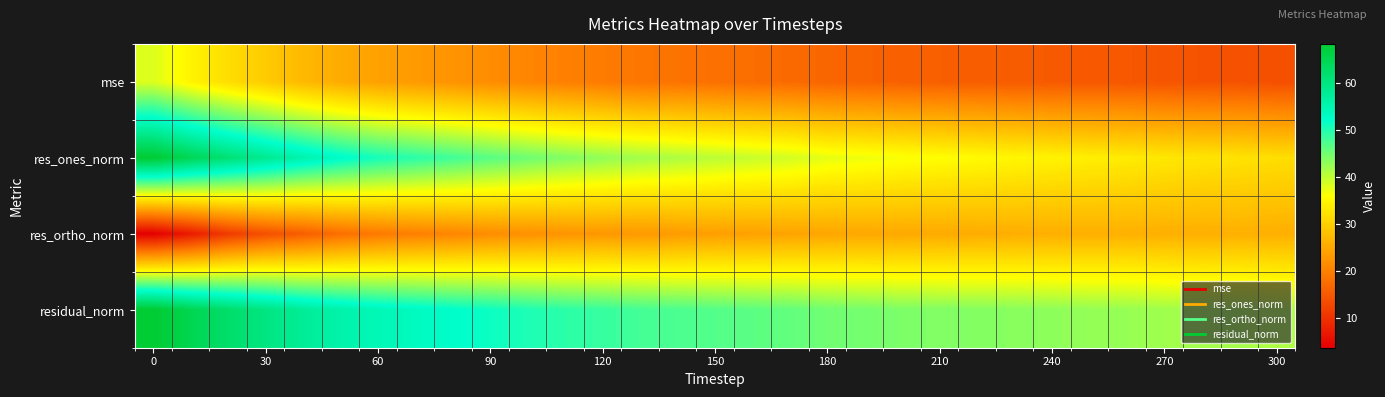

Reading left to right, extract all data points from this chart.

mse: 38.3	34.7	31.8	29.5	27.2	25.4	24.2	23.3	22.4	21.6	20.7	20.0	19.4	18.8	18.4	18.0	17.6	17.3	16.7	16.4	16.1	15.9	15.7	15.5	15.3	15.0	14.9	14.5	14.3	14.2	13.9
res_ones_norm: 68.2	64.6	61.3	58.3	55.4	52.8	50.8	49.4	48.1	46.6	45.2	44.0	42.9	41.9	41.2	40.4	39.6	38.9	37.6	37.1	36.4	35.9	35.5	35.0	34.6	34.0	33.6	33.1	32.8	32.5	31.9
res_ortho_norm: 3.7	7.2	11.3	14.0	15.7	17.8	19.2	20.0	20.7	21.6	22.1	22.5	22.9	23.2	23.4	23.9	24.2	24.5	24.9	25.0	25.2	25.4	25.6	25.8	25.9	26.0	26.2	26.0	25.9	26.1	25.9
residual_norm: 68.3	65.0	62.3	60.0	57.6	55.7	54.3	53.3	52.3	51.4	50.3	49.4	48.7	47.8	47.4	46.9	46.4	45.9	45.1	44.8	44.3	44.0	43.8	43.5	43.2	42.8	42.6	42.1	41.8	41.7	41.1